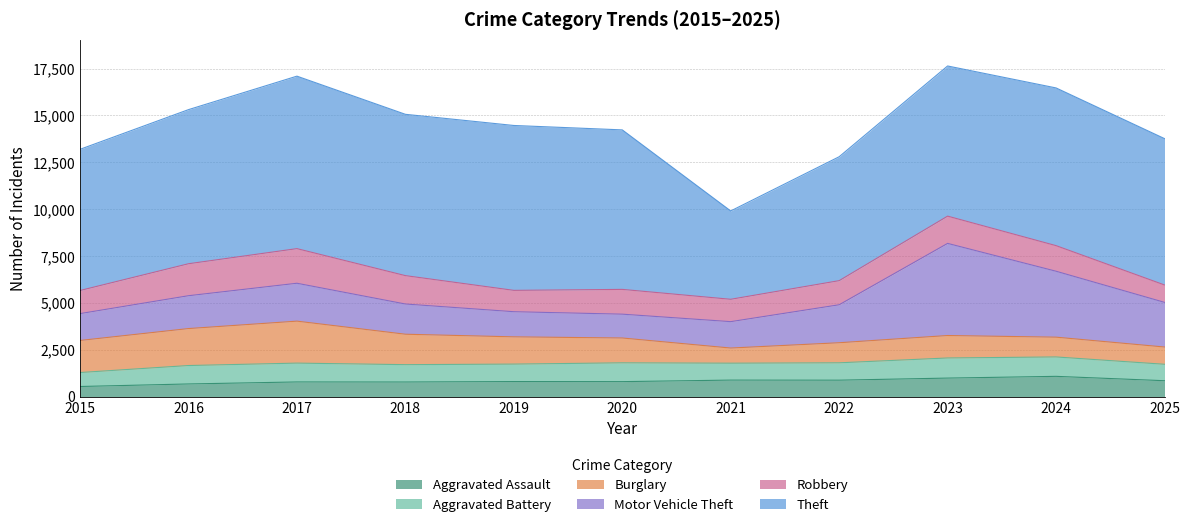

The value of Motor Vehicle Theft at 2016 is 1752. True or false?

True